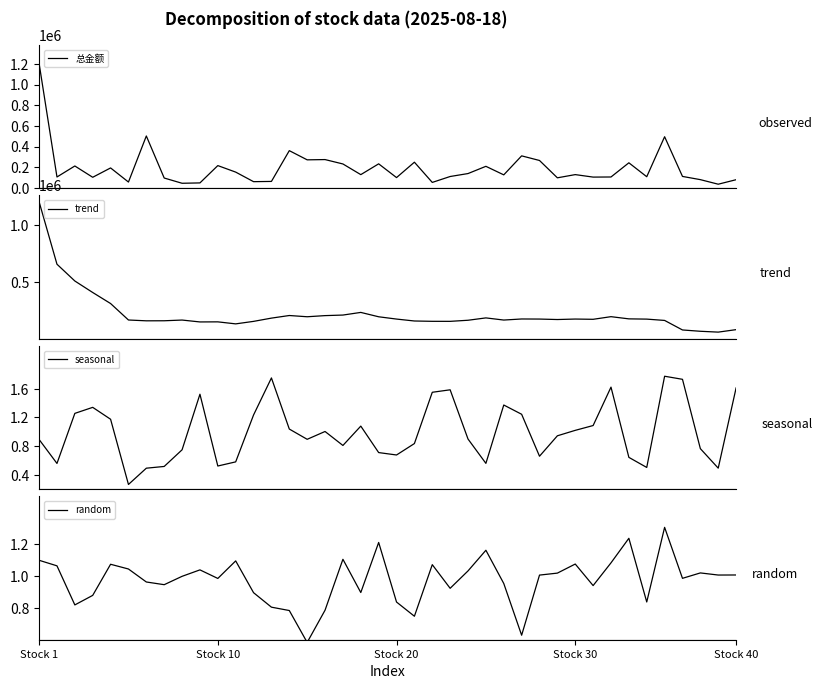

What are all the series names shown in the legend?

总金额, trend, seasonal, random